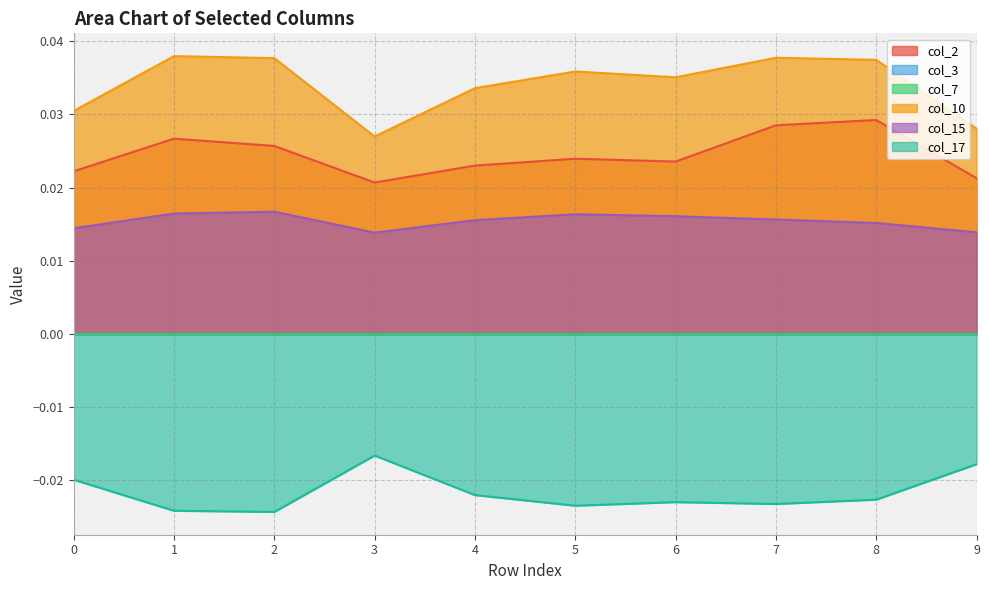

True or false: col_15 and col_2 cross at least once.

False